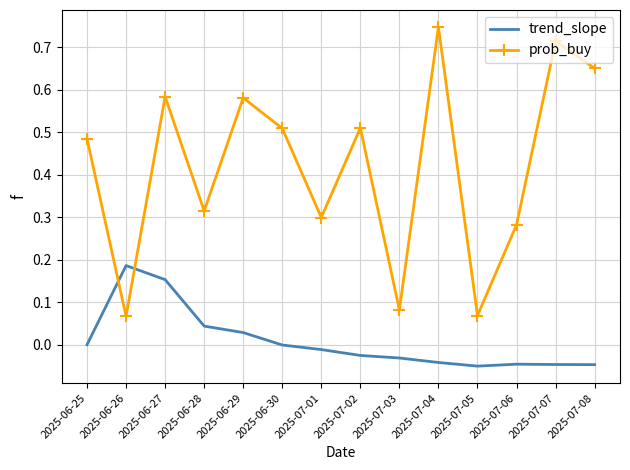

At which category does the chart reach its peak across all series?

2025-07-04